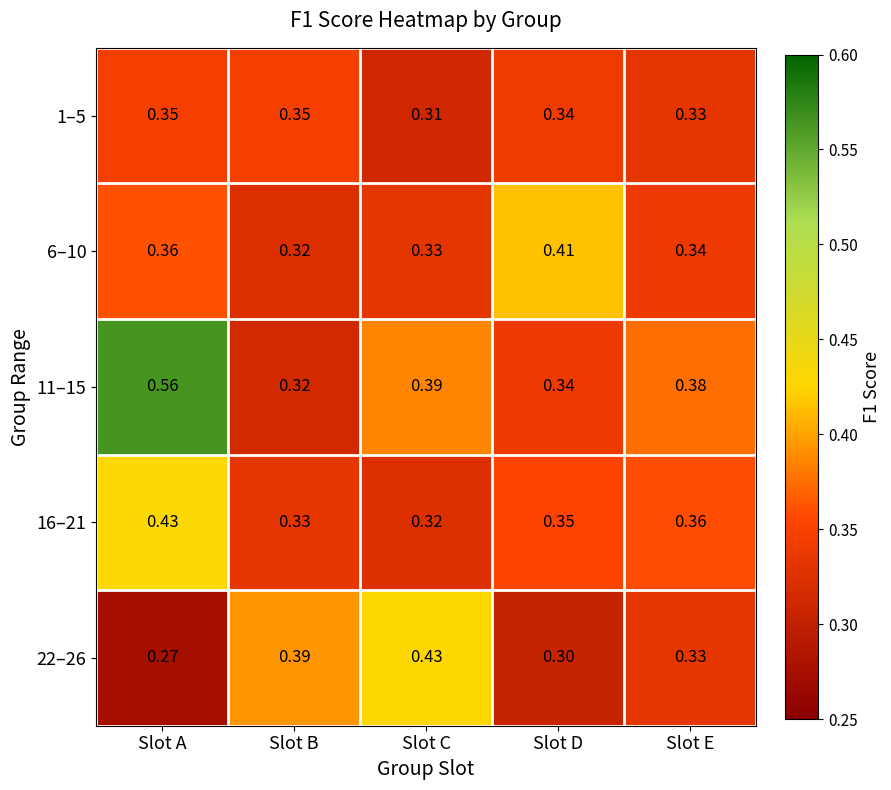

Rank the categories by 22–26 value from lowest to highest.

Slot A, Slot D, Slot E, Slot B, Slot C